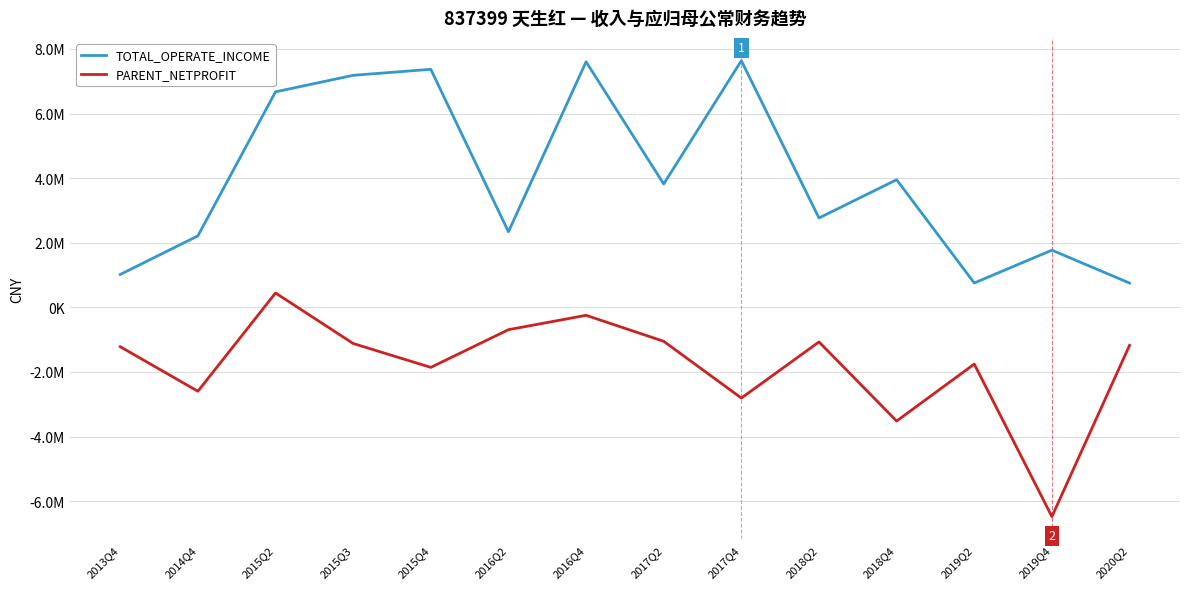

The value of TOTAL_OPERATE_INCOME at 2013Q4 is 1018391.2. True or false?

True